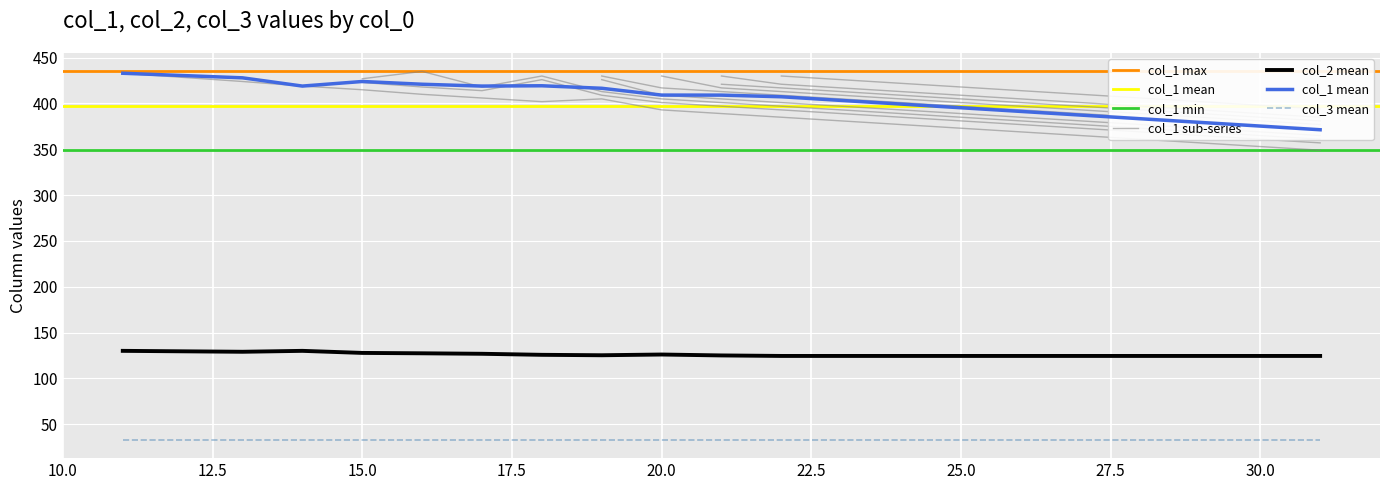

How many categories are shown in the chart?

20